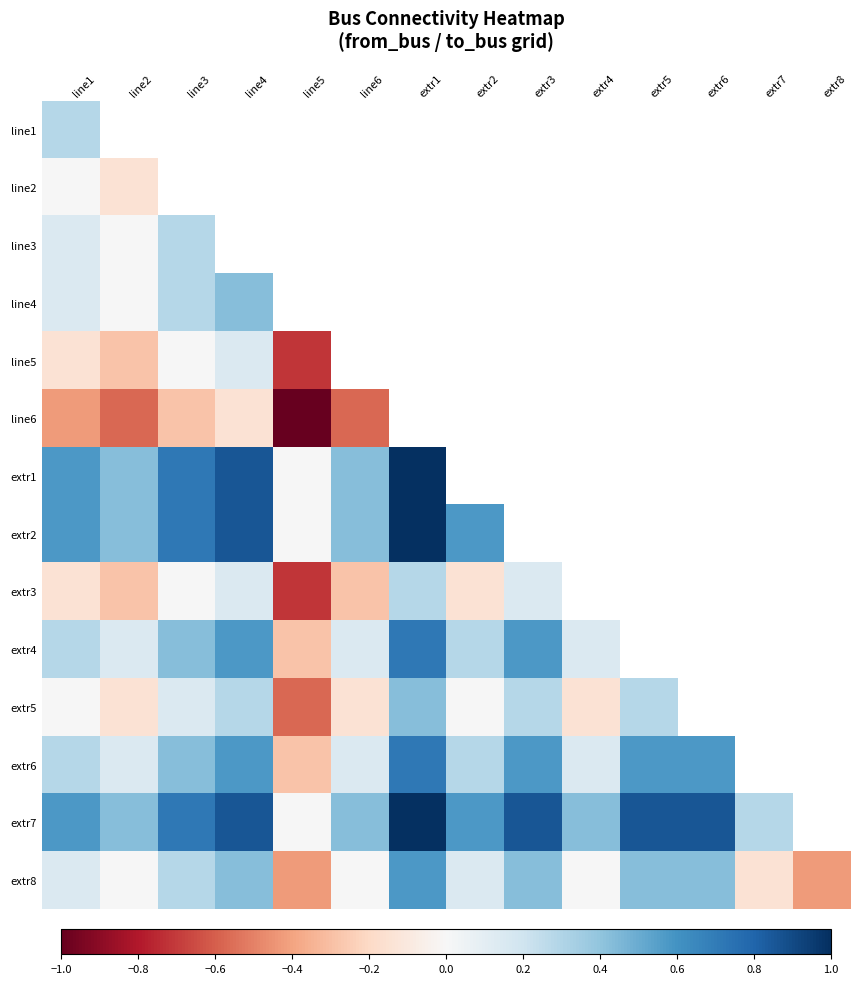

What is the highest value of the extr2 series?

1.0